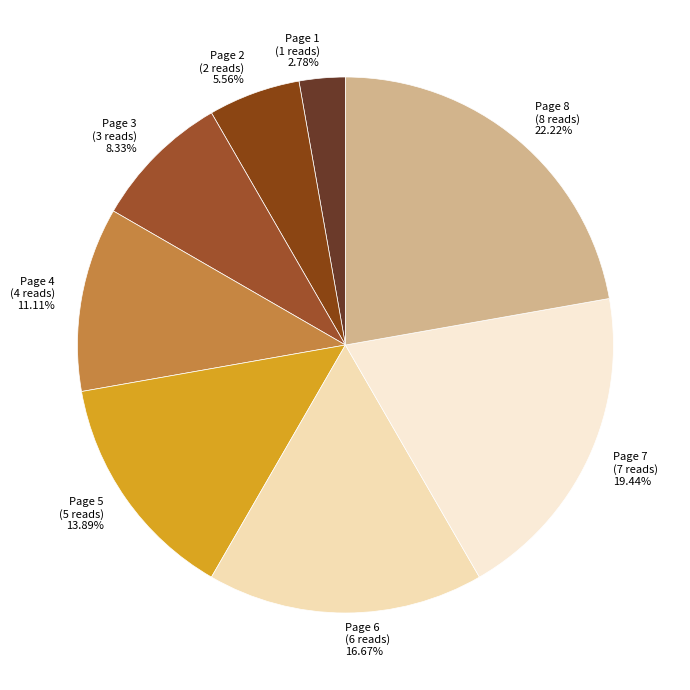

Which slice is the smallest?

Page 1